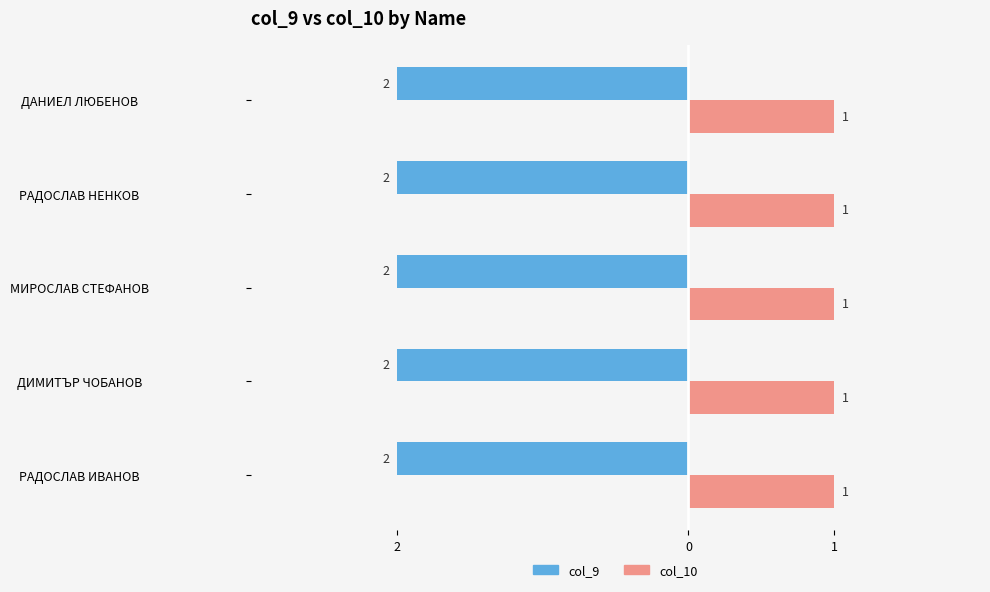

At which category does the chart reach its peak across all series?

РАДОСЛАВ ИВАНОВ